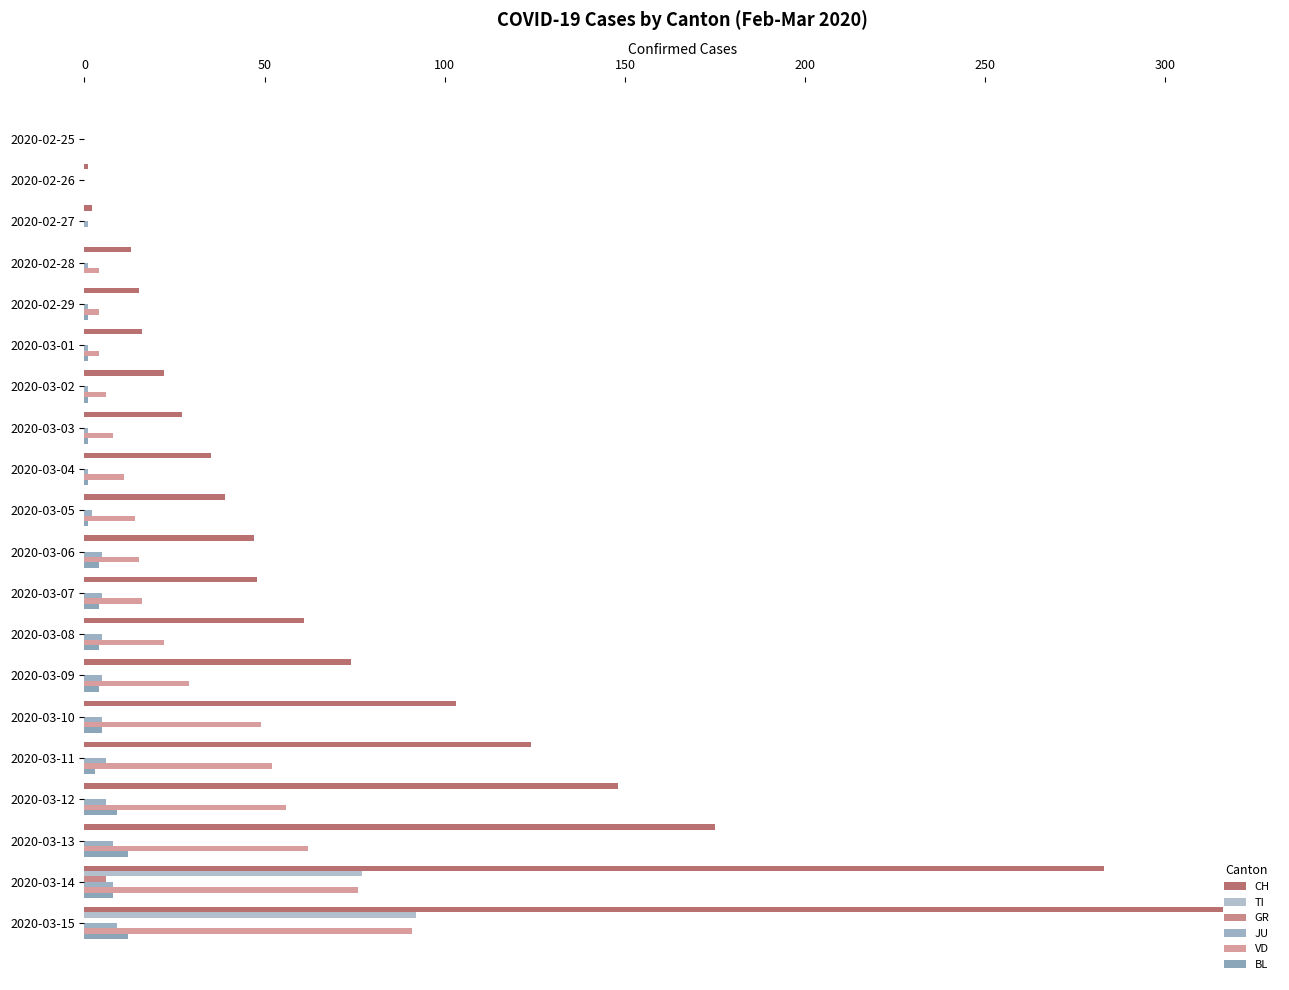

How many data points does each series have?

20